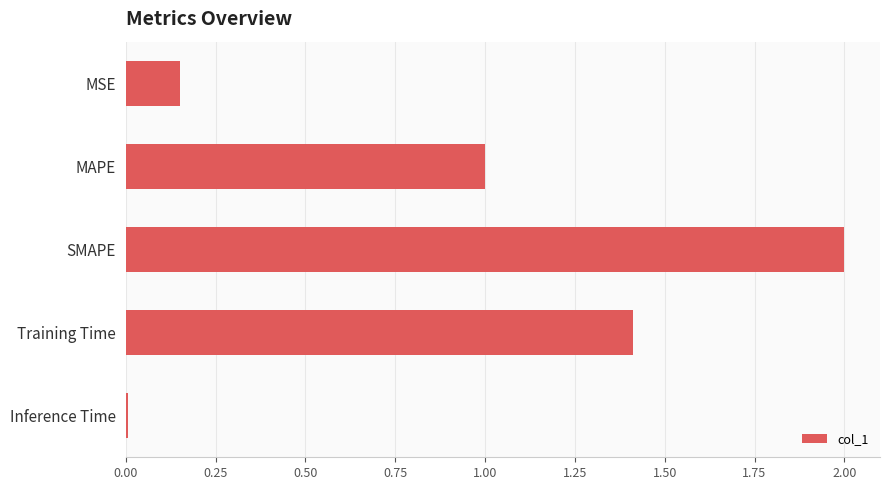

Is it true that the value at SMAPE is 0.6?

False